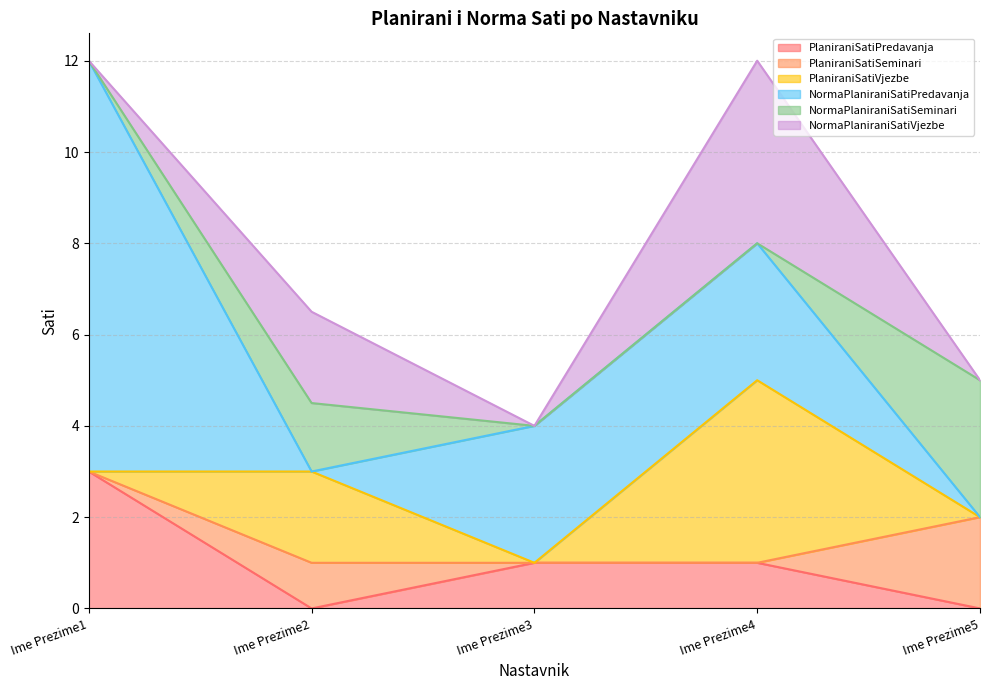

List the labels in order of PlaniraniSatiSeminari value, largest first.

Ime Prezime5, Ime Prezime2, Ime Prezime1, Ime Prezime3, Ime Prezime4